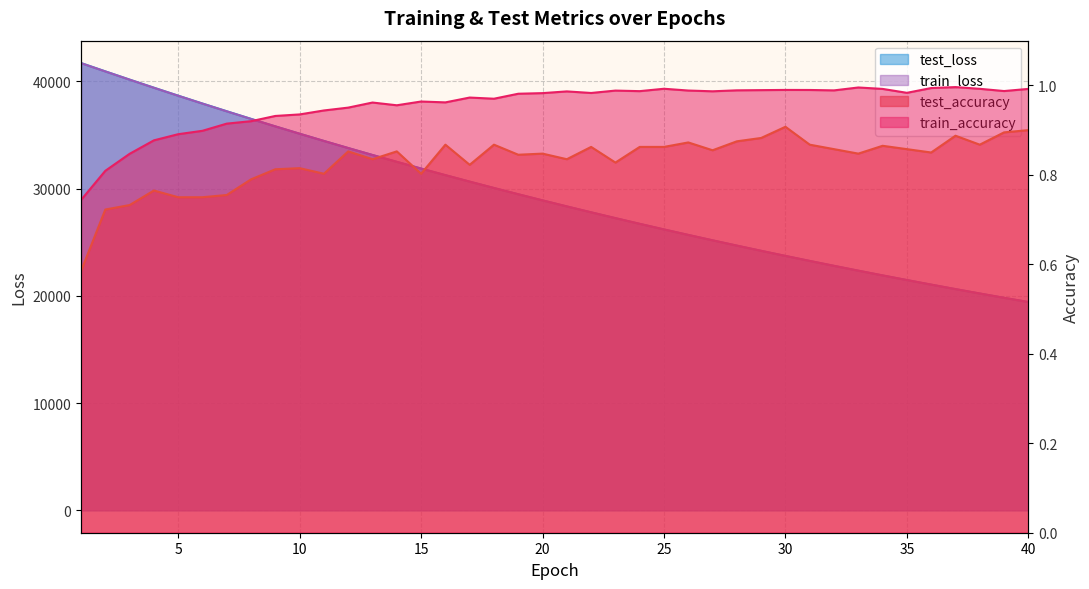

What is the value of the train_loss point at the 40th from the left?

19421.6